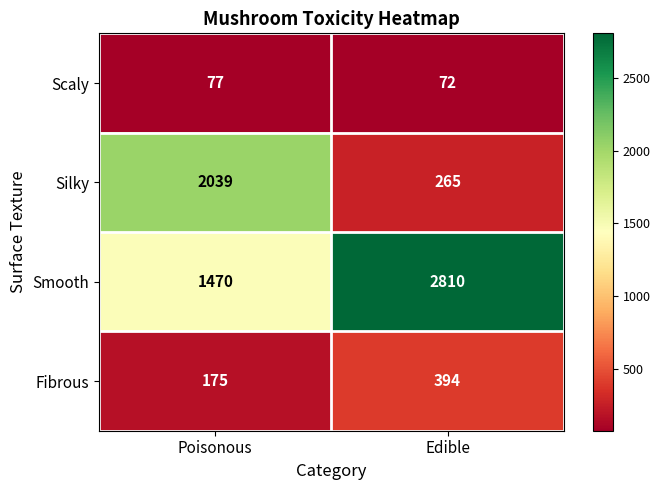

What is the greatest value displayed?

2810